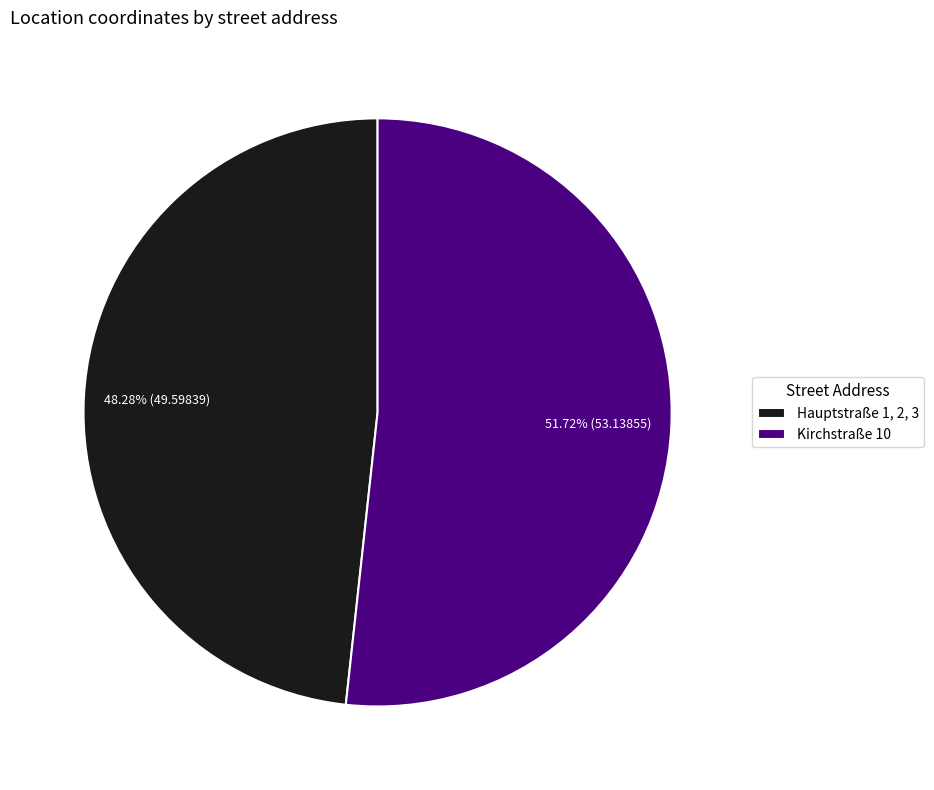

Approximately how many times larger is the value at Kirchstraße 10 compared to Hauptstraße 1, 2, 3?

1.1